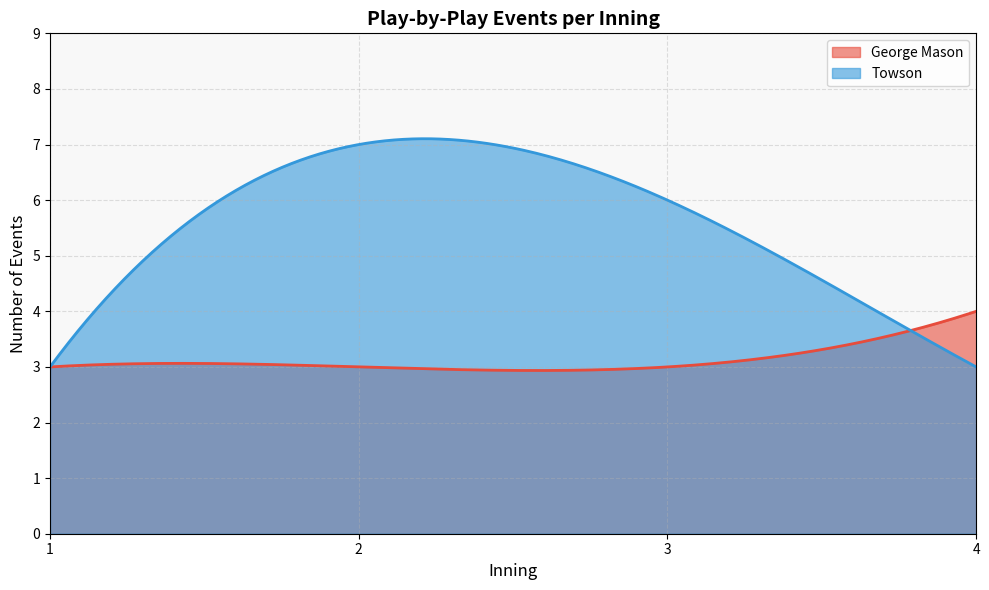

Rank the series by their maximum value, from highest to lowest.

Towson, George Mason